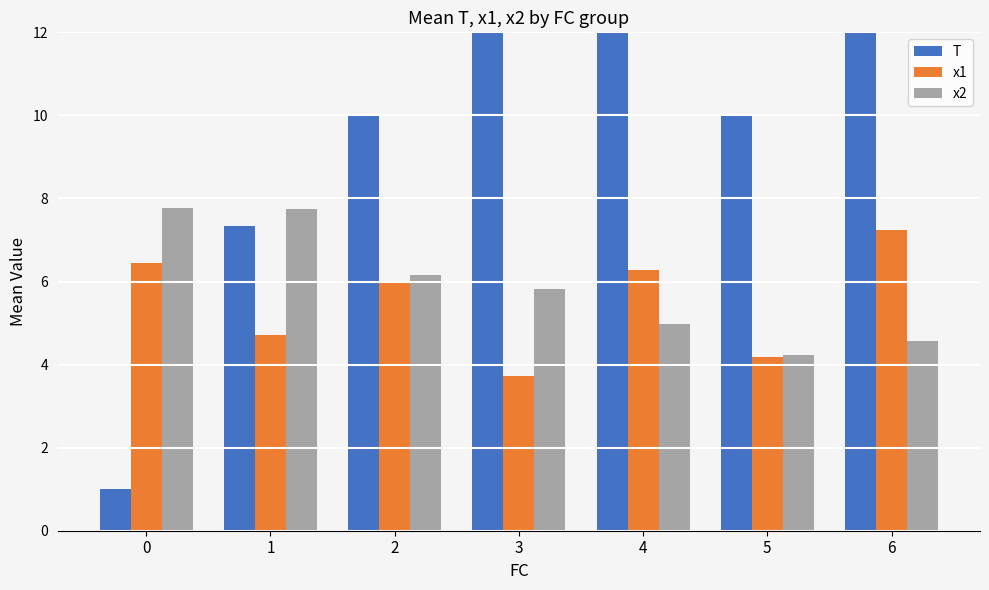

What is the maximum value for x2?

7.8